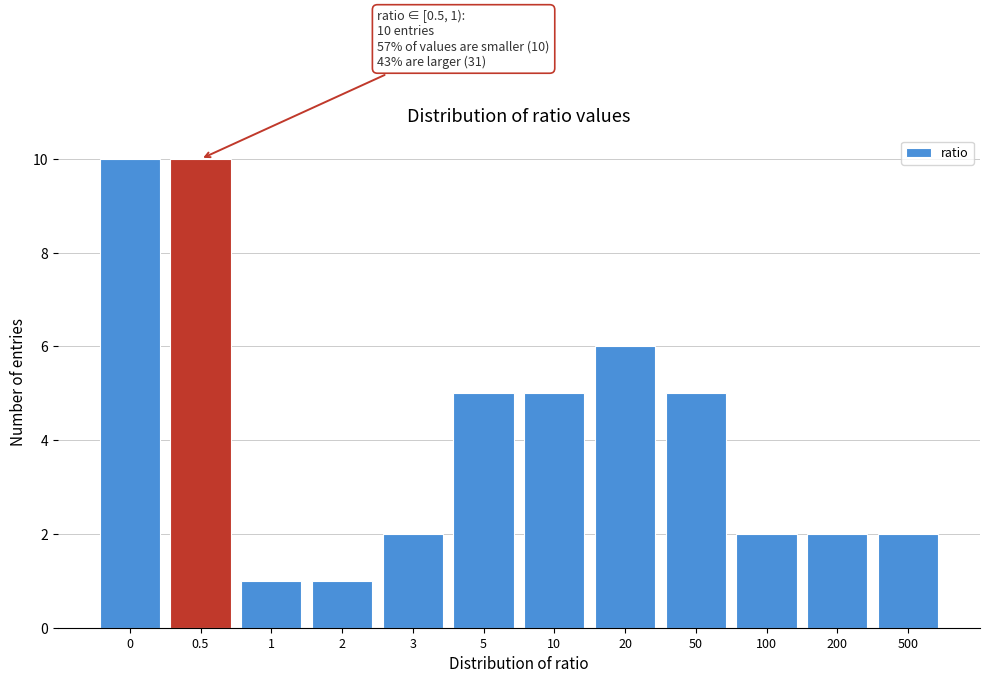

Reading left to right, what are all the values shown in this chart?

0=10	0.5=10	1=1	2=1	3=2	5=5	10=5	20=6	50=5	100=2	200=2	500=2